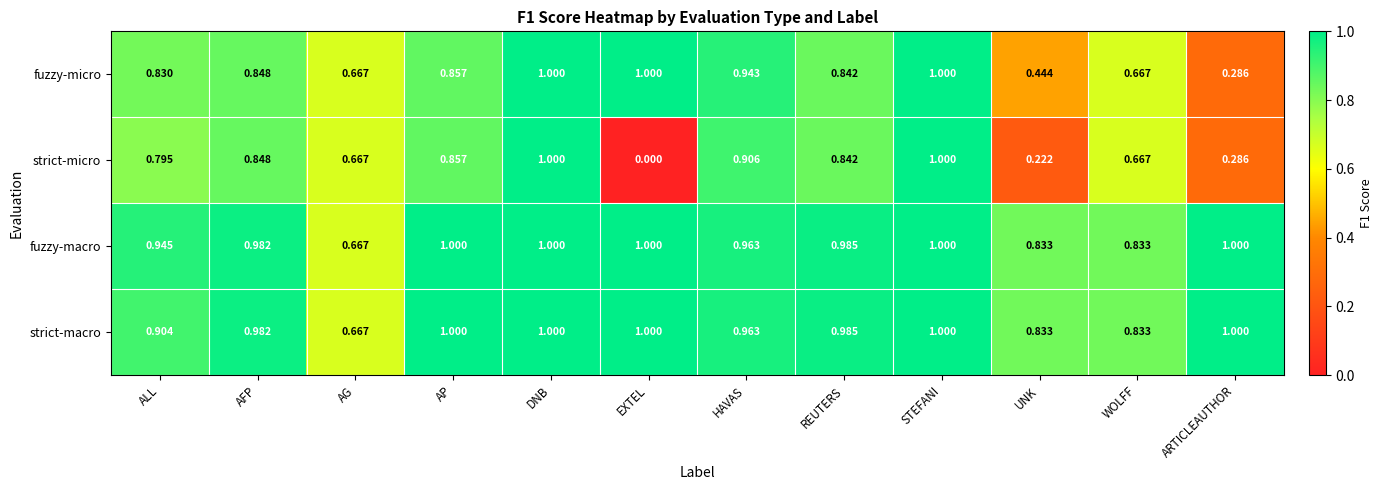

Where is fuzzy-micro nearest to the value 0?

ARTICLEAUTHOR